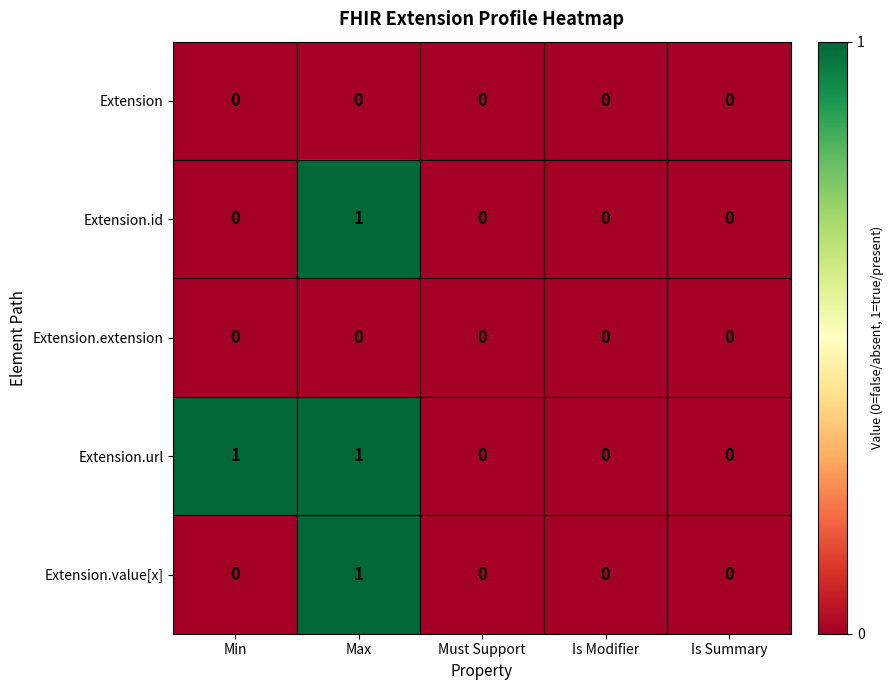

What is the difference between the highest and lowest values at Max?

1